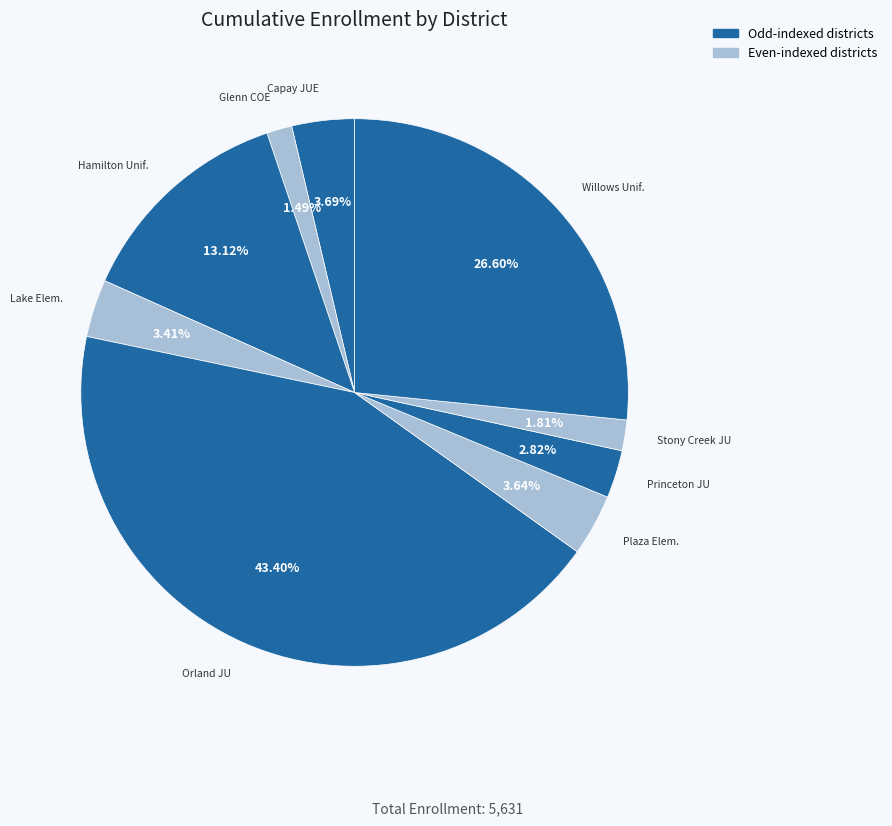

Which category has the biggest portion of the pie?

Orland Joint Unified